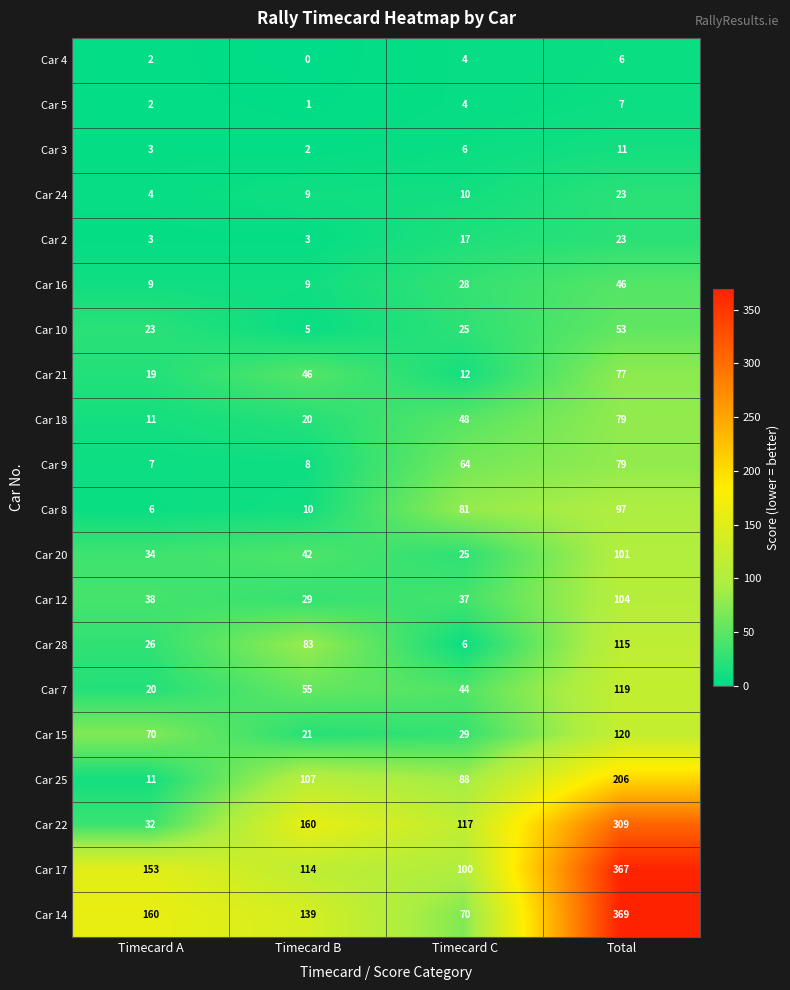

What is the difference between the Car 5 values at Timecard C and Total?

3